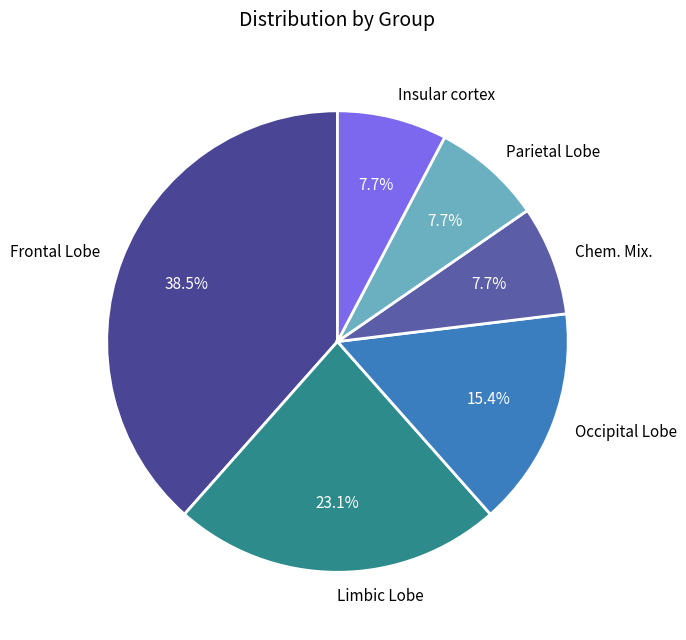

To the nearest percent, what is the combined percentage of Insular cortex and Limbic Lobe?

31%